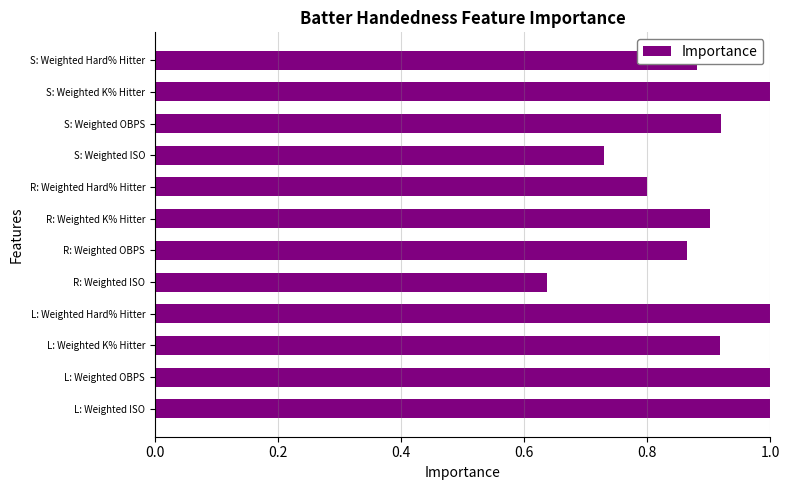

At which category does the chart reach its minimum across all series?

R: Weighted ISO